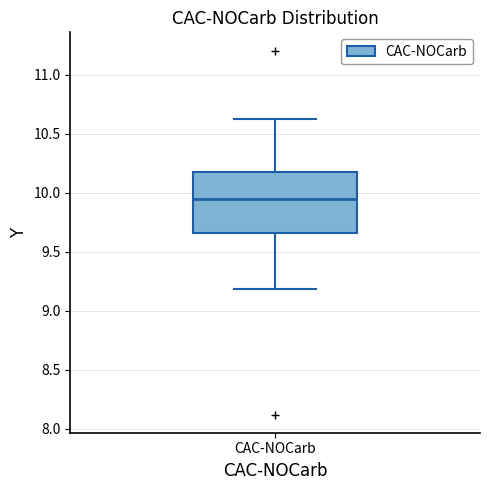

Where does the median line of the box for CAC-NOCarb sit on the y-axis? The values are not printed on the chart, so give them approximately, as read against the axis.

9.95